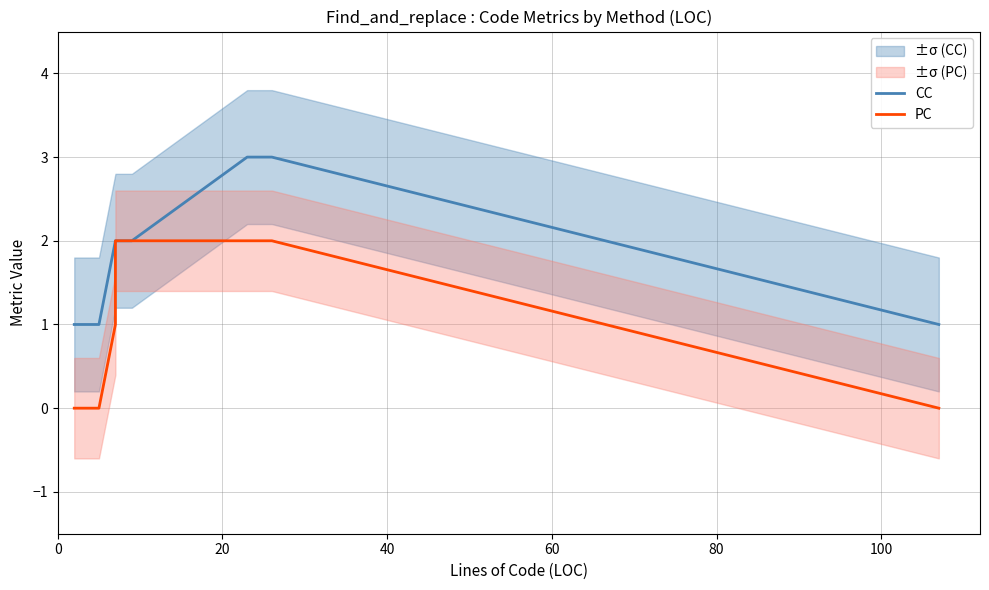

Reading right to left, list all the values displayed in this chart.

CC: 1	3	3	2	2	2	1	1	1
PC: 0	2	2	2	2	1	0	0	0